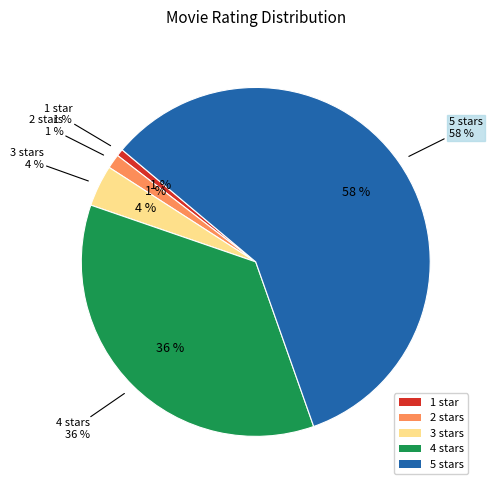

What is the majority slice?

5 stars